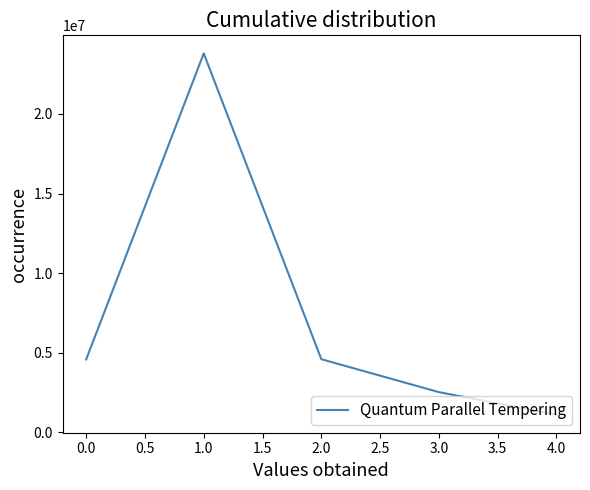

What is the difference between the second highest and second lowest values?

2069932.1